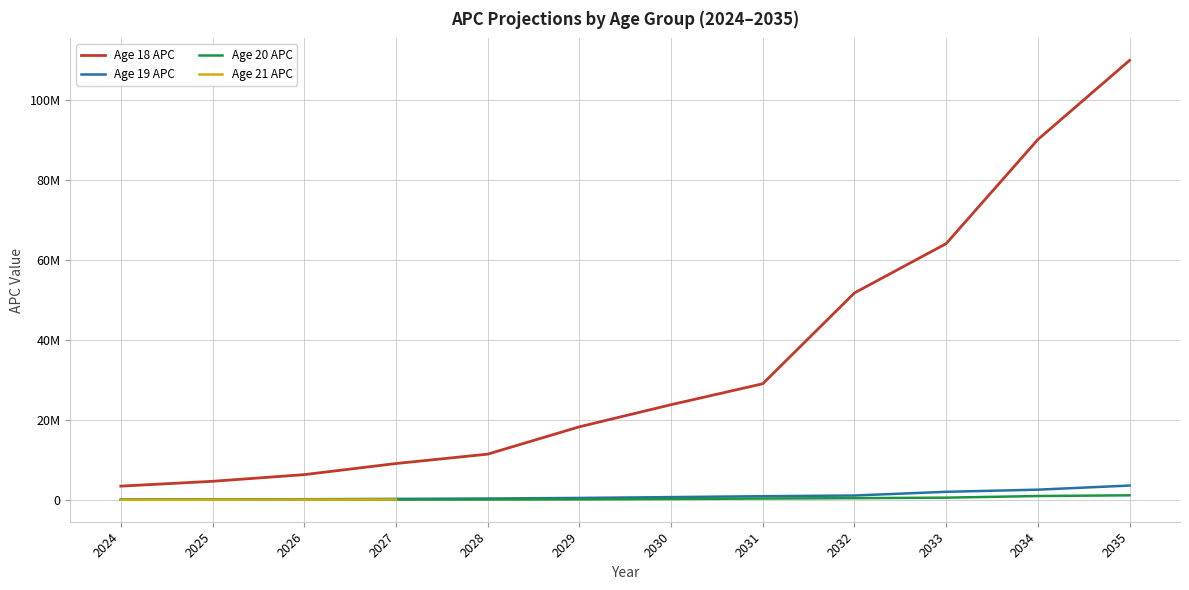

What is the value of the Age 20 APC point at the 3rd from the left?

64239.7